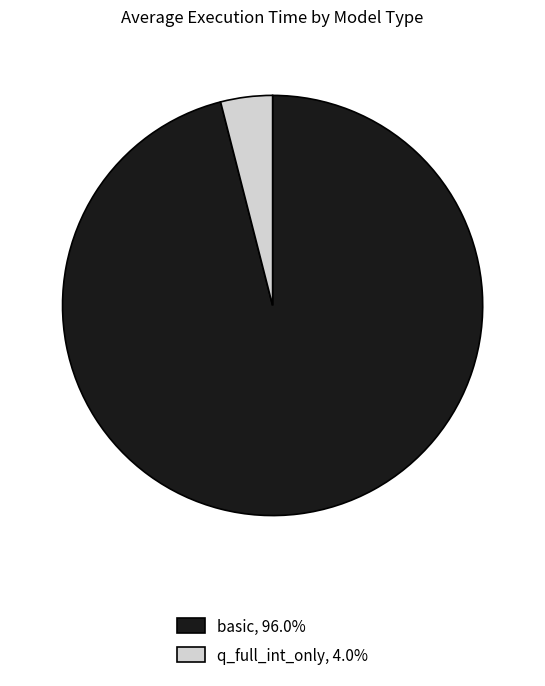

Does basic, 96.0% account for over 50% of the chart?

Yes